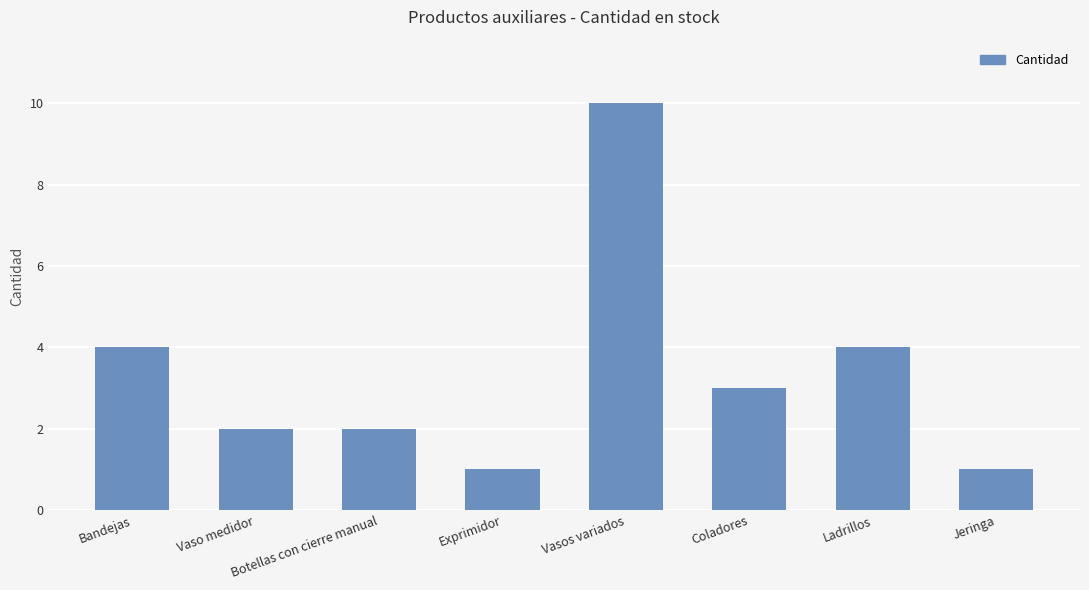

Between Ladrillos and Coladores, which is larger?

Ladrillos